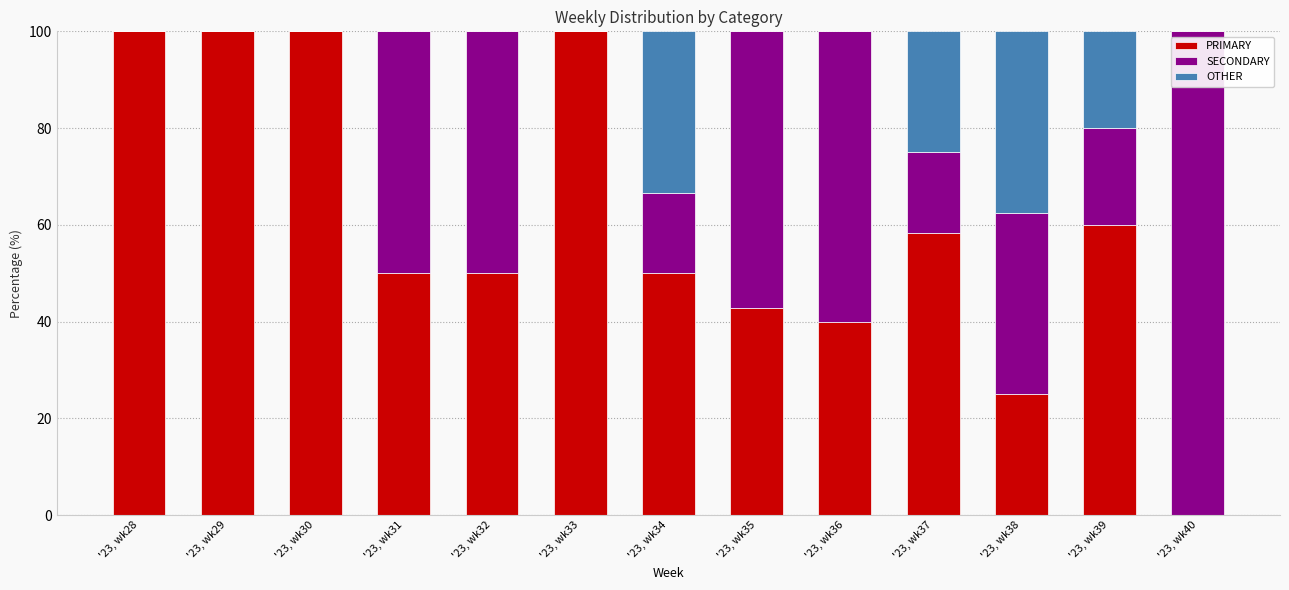

What is the total value across all series at '23, wk39?

100.0